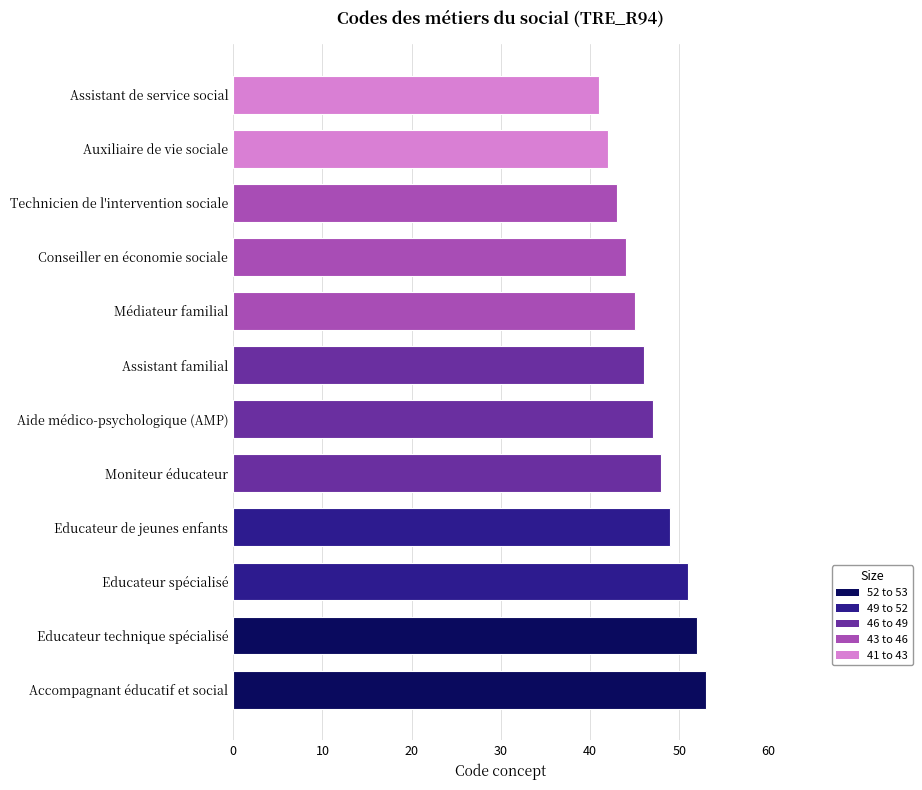

Does the chart contain any negative values?

No